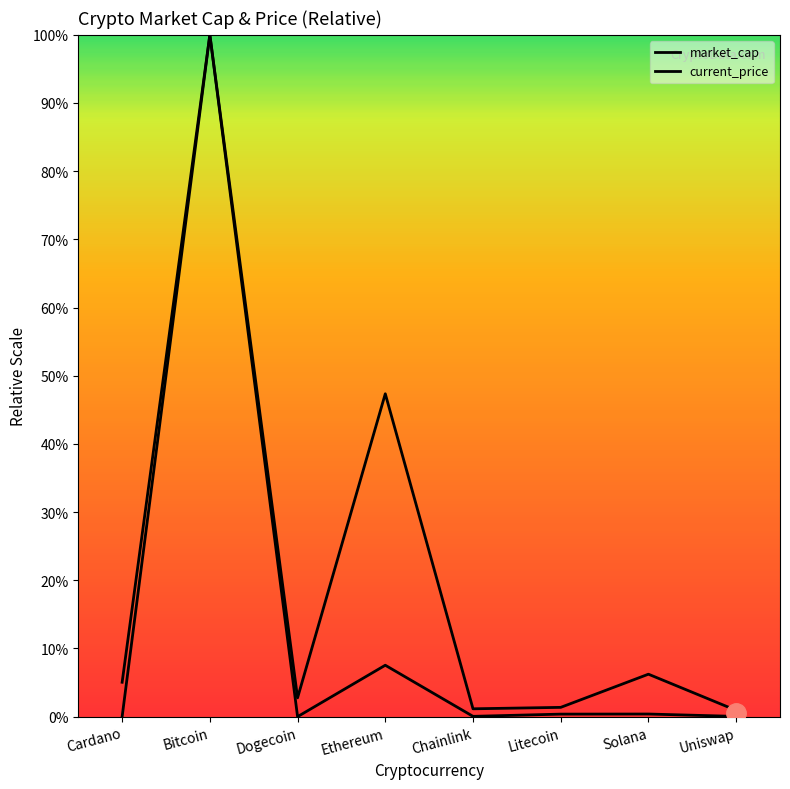

What is the difference between the maximum and second lowest values in the current_price series?

100.0